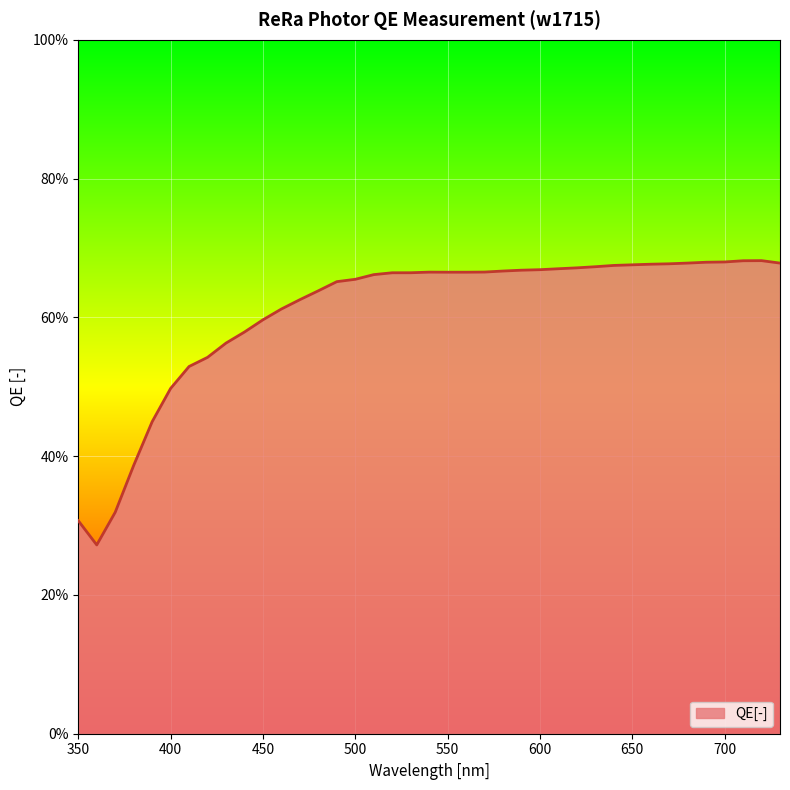

Does the chart display data point markers on the line(s)?

No